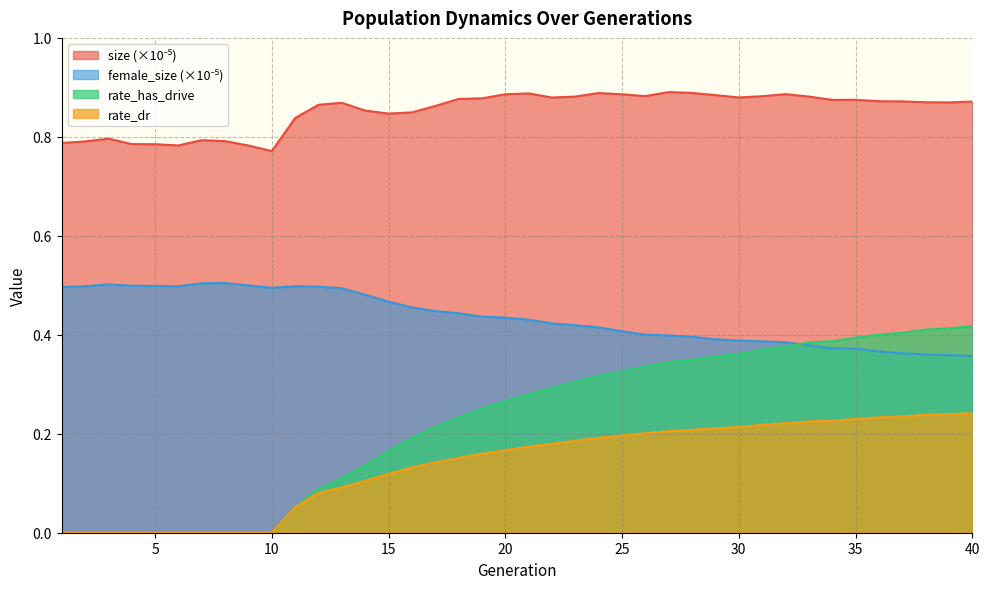

What is the spread (max minus min) of values at 7?

0.8